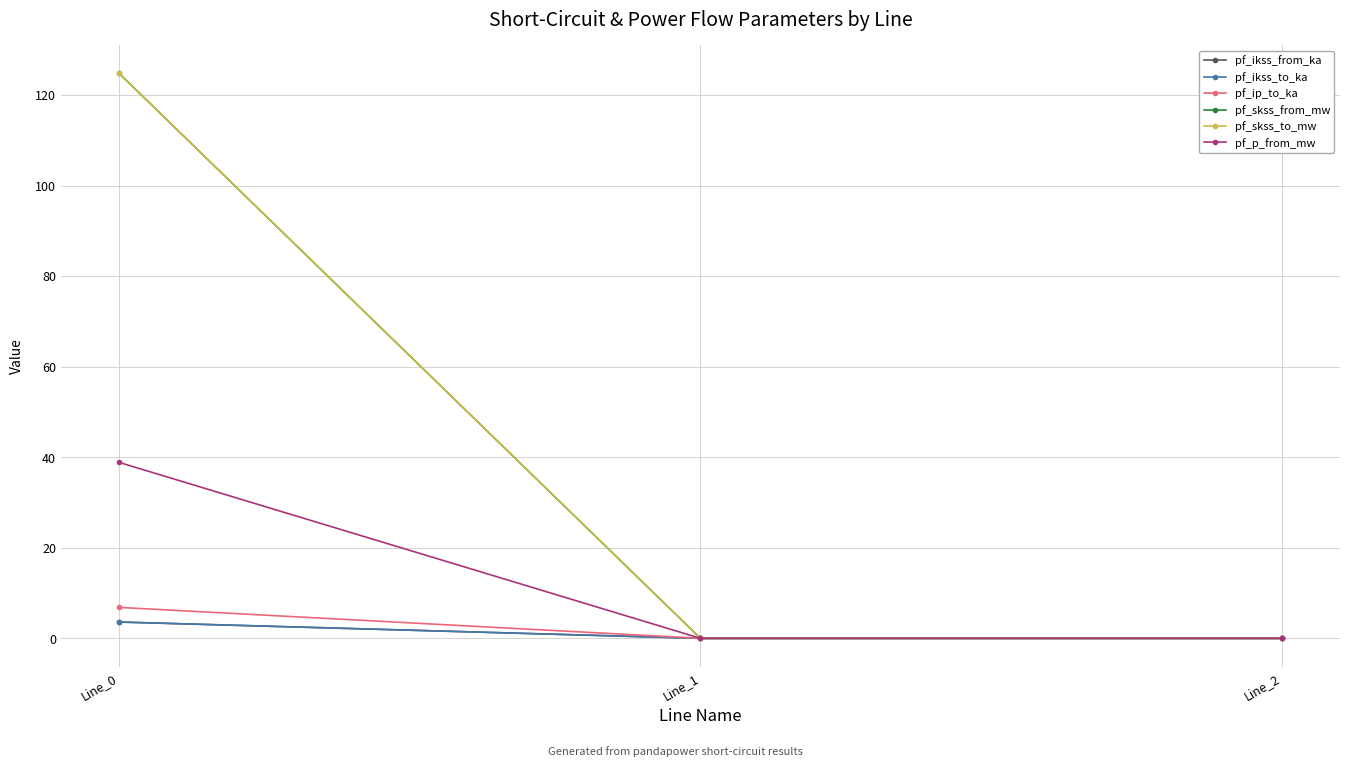

What is the sum of the pf_p_from_mw values at Line_0 and Line_1?

38.9